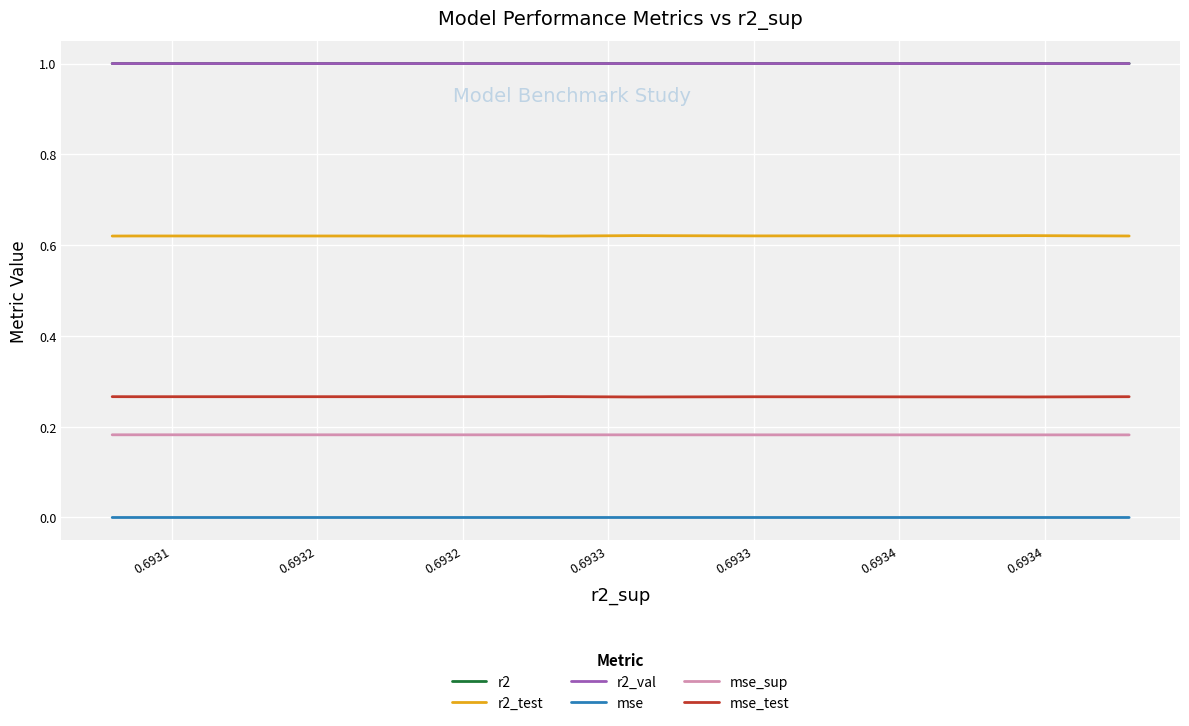

True or false: mse_sup and r2 intersect in this chart.

False